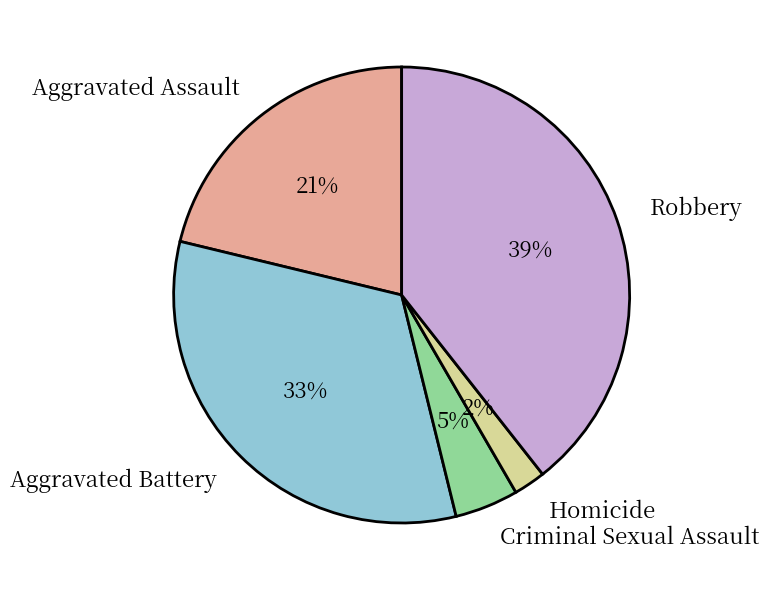

Rank the categories by value from lowest to highest.

Homicide, Criminal Sexual Assault, Aggravated Assault, Aggravated Battery, Robbery